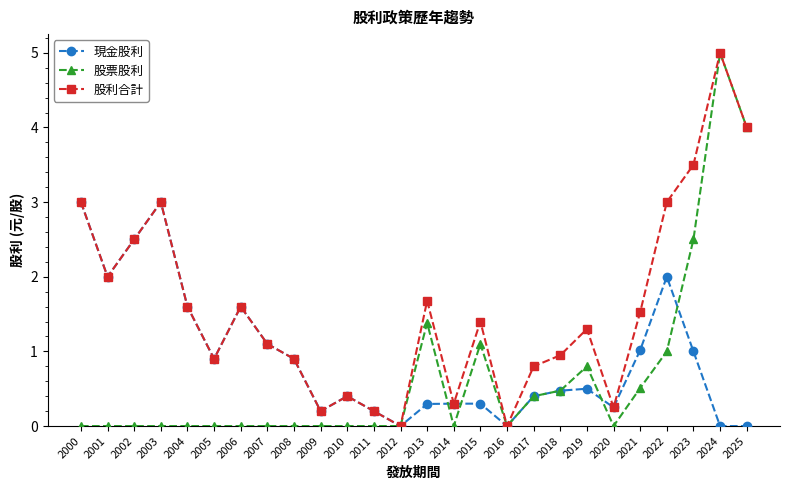

At which category is the sum across all series the highest?

2024